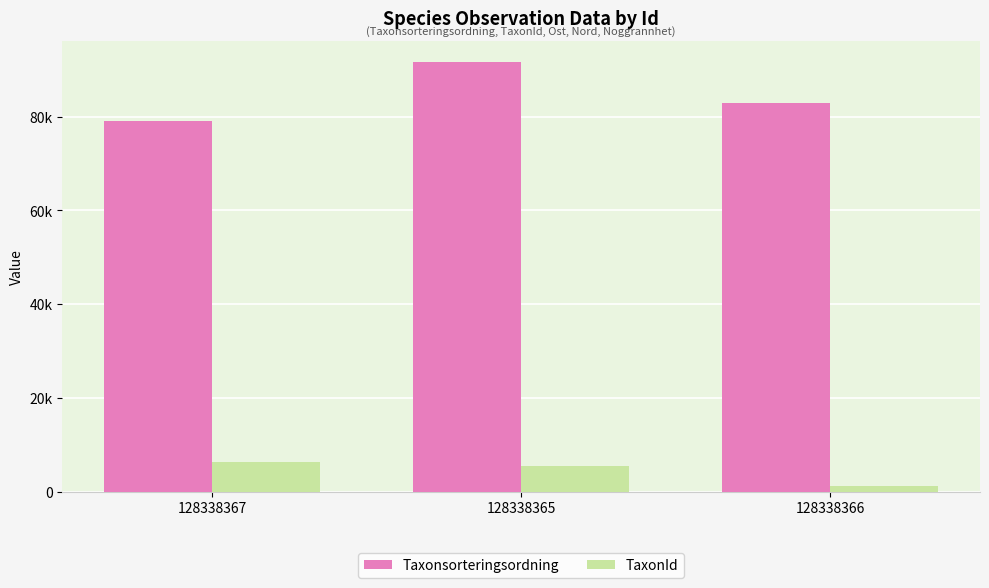

Is it true that Taxonsorteringsordning equals 79124 at 128338367?

True